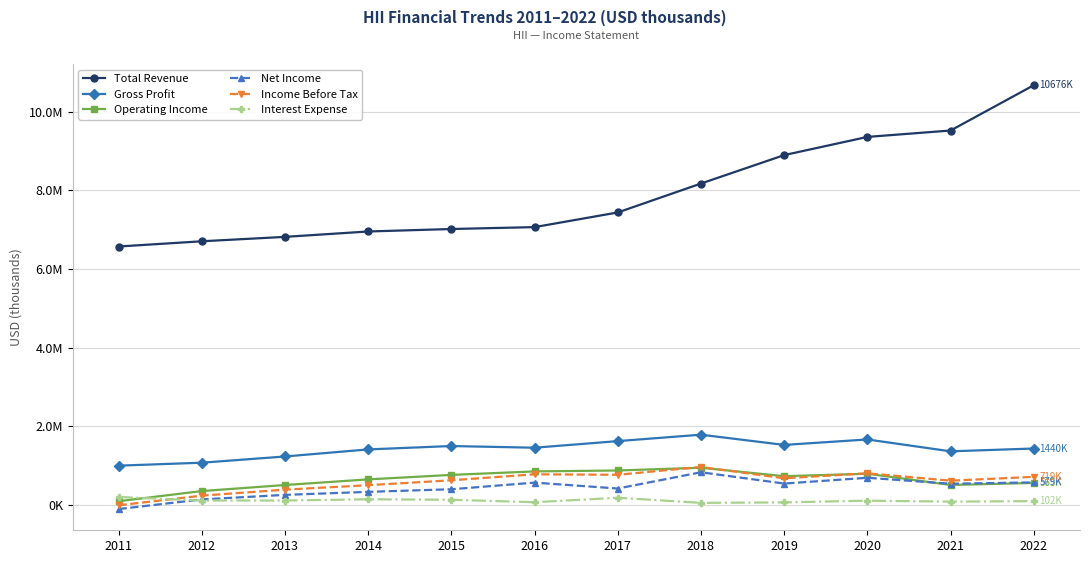

Between 2013 and 2021, which series saw the biggest shift?

Total Revenue